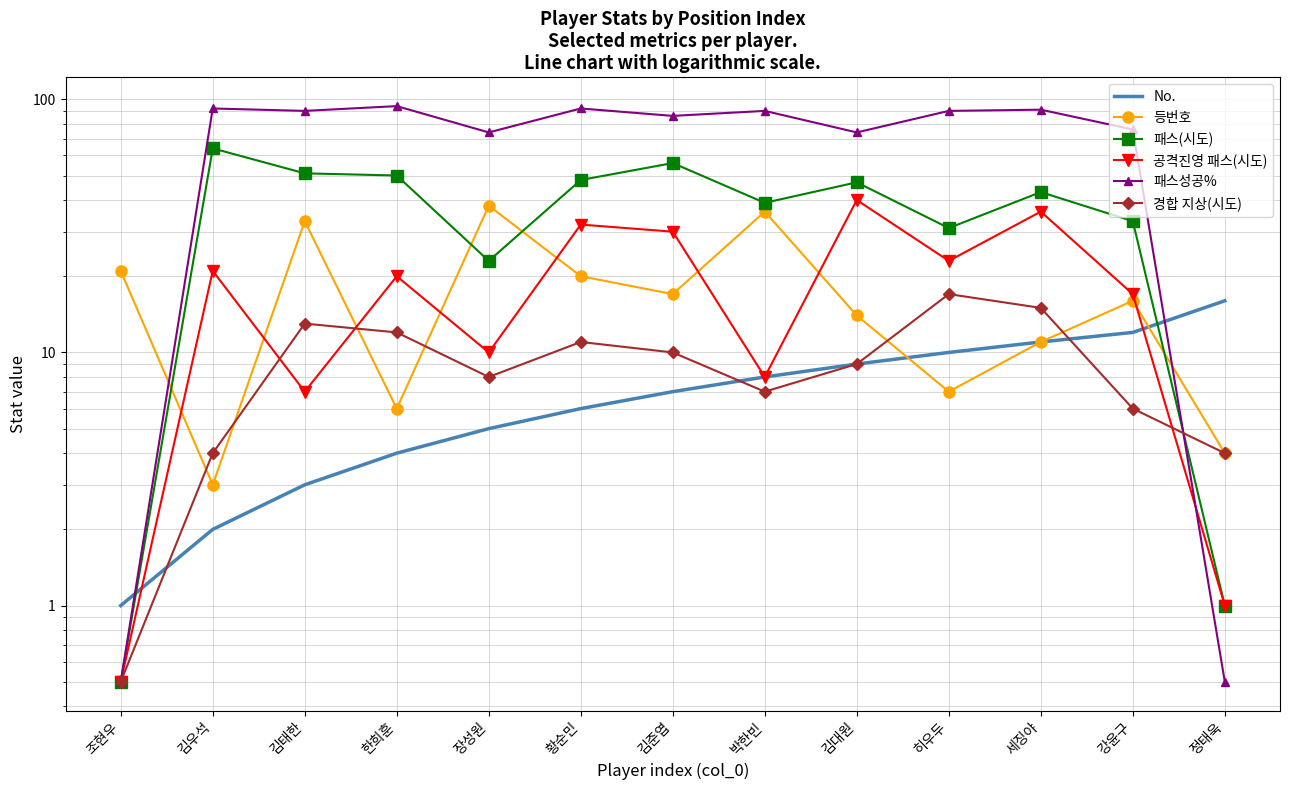

Between 박한빈 and 김준엽, which is larger?

박한빈